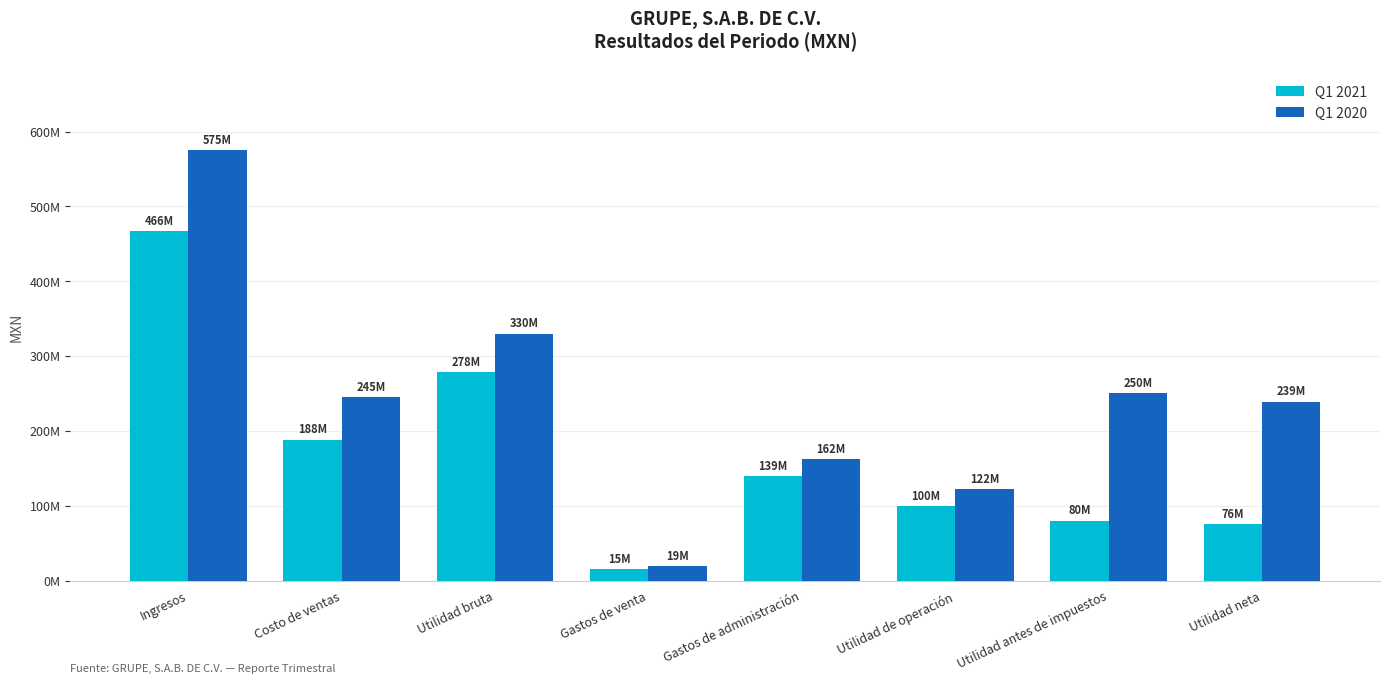

Are the bars grouped side by side (vs. stacked)?

Yes